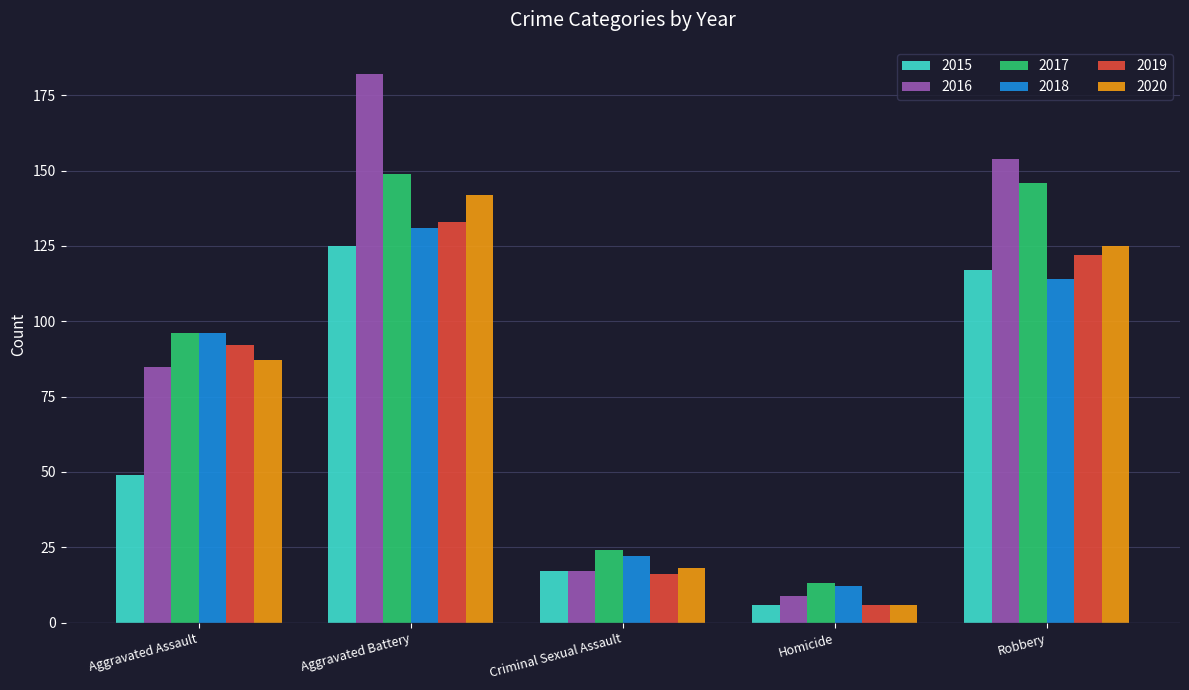

True or false: 2017 has a value of 13 at Homicide.

True